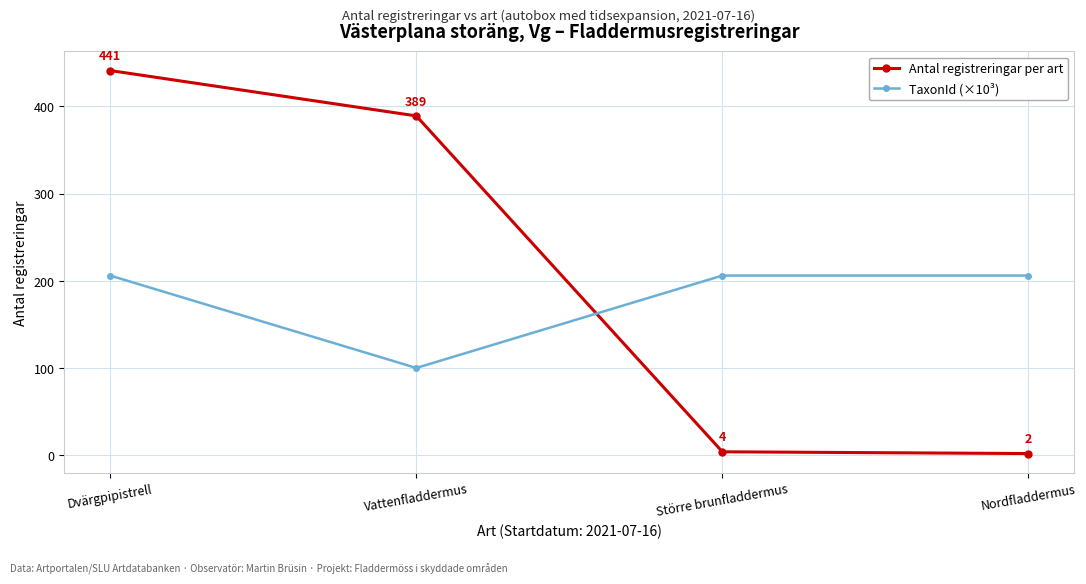

True or false: TaxonId (×10³) and Antal registreringar per art cross at least once.

True